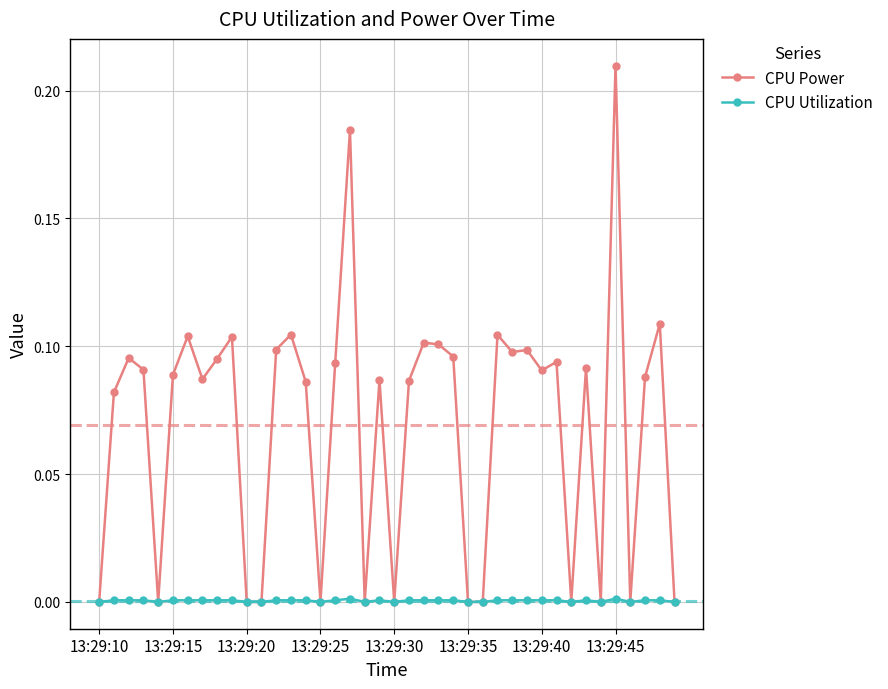

Rank the series by their average value, from highest to lowest.

CPU Power, CPU Utilization